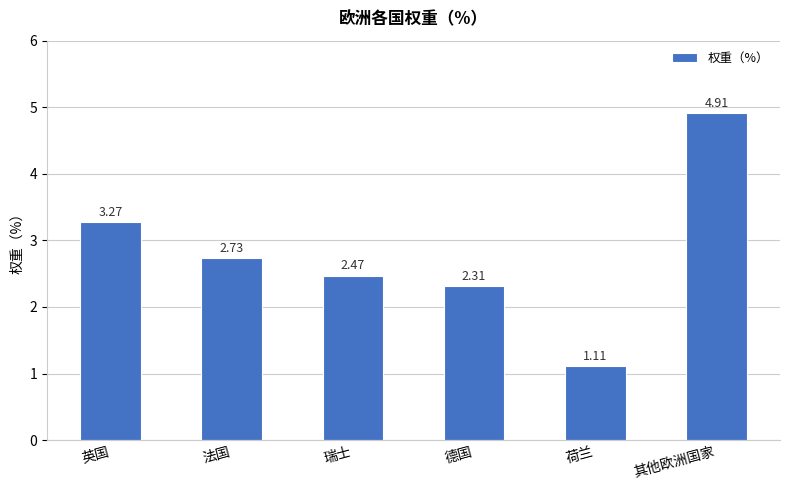

At which label does the data first exceed 2?

英国